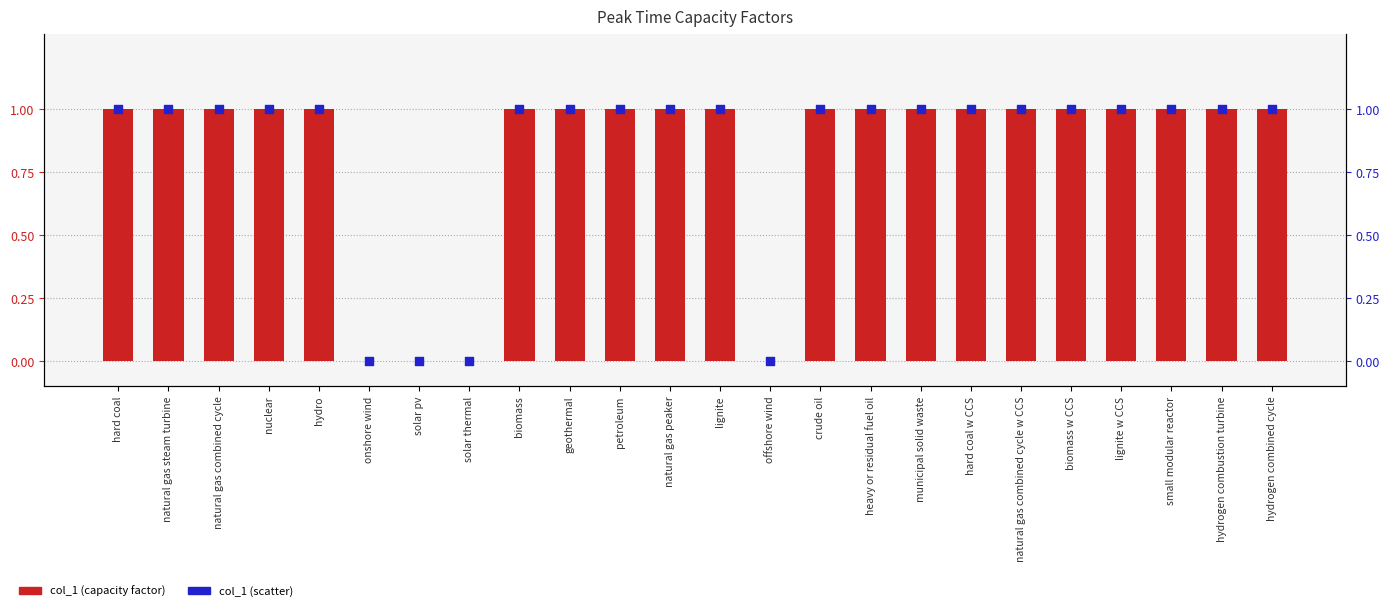

At how many categories does at least one series exceed 0?

20